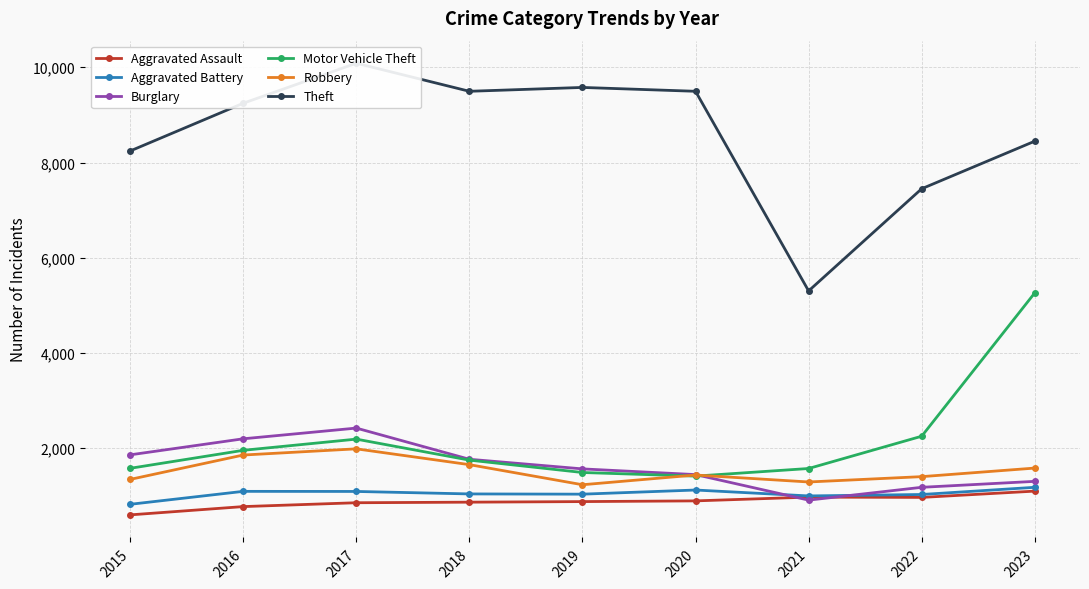

Is it true that Theft equals 7449 at 2022?

True